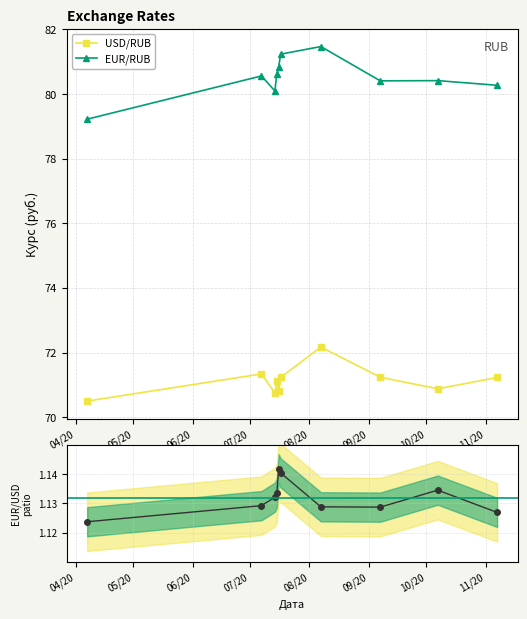

Is this an area chart (filled region under the line)?

No